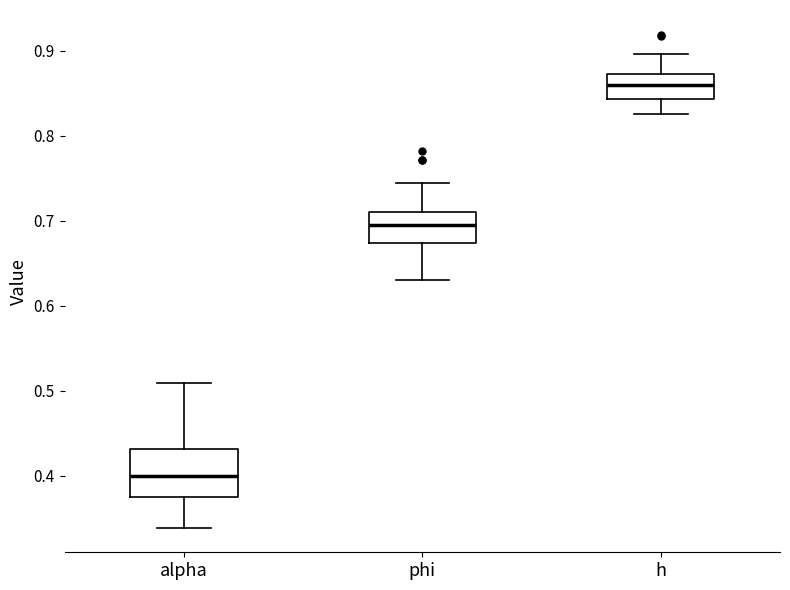

Reading left to right, read every box against the y-axis: the position of its median line, the range the box covers, and the ends of its whiskers. The values are not printed on the chart, so give them approximately, as read against the axis.

alpha: median 0.40, box 0.38 to 0.43, whiskers 0.34 to 0.51
phi: median 0.70, box 0.67 to 0.71, whiskers 0.63 to 0.74
h: median 0.86, box 0.84 to 0.87, whiskers 0.83 to 0.90